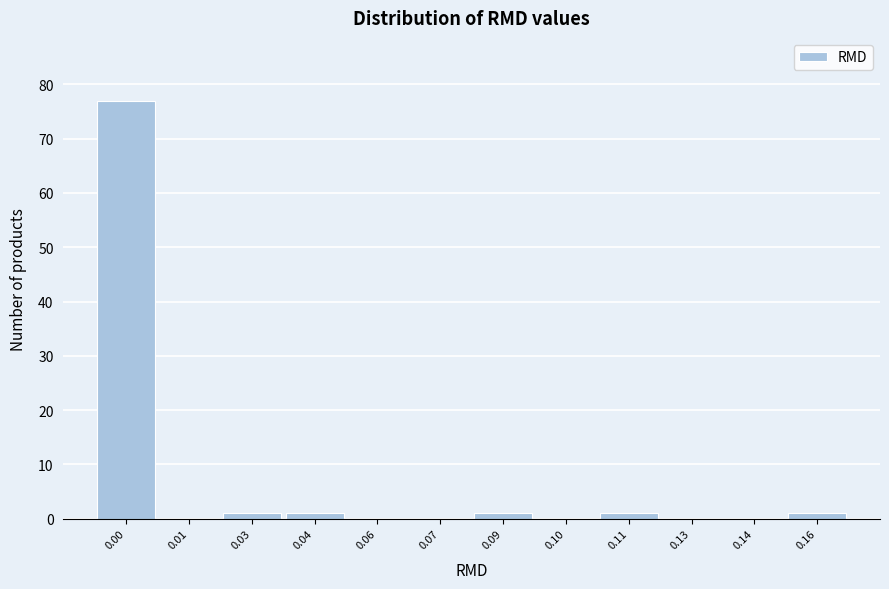

What is the sum of all values?

82